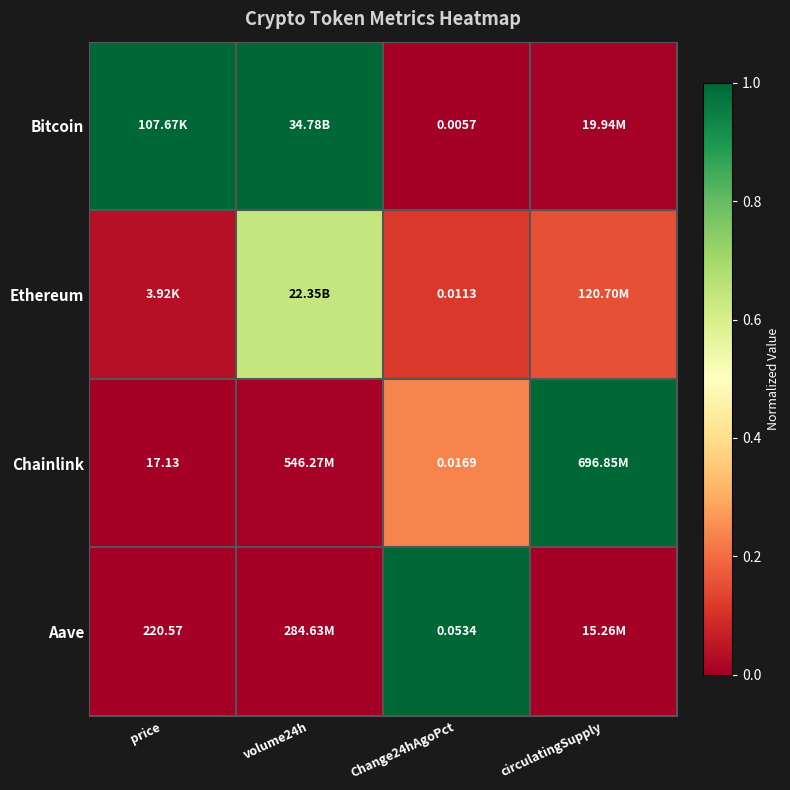

What is the difference between the maximum and minimum values in the Aave series?

1.0